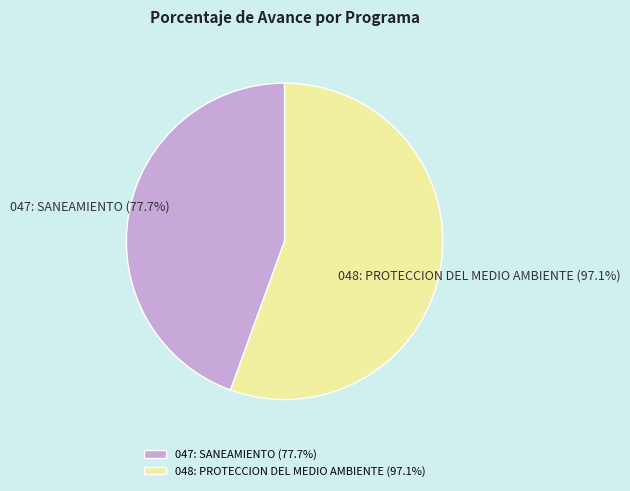

To the nearest percent, what percentage of the pie is 048: PROTECCION DEL MEDIO AMBIENTE (97.1%)?

56%